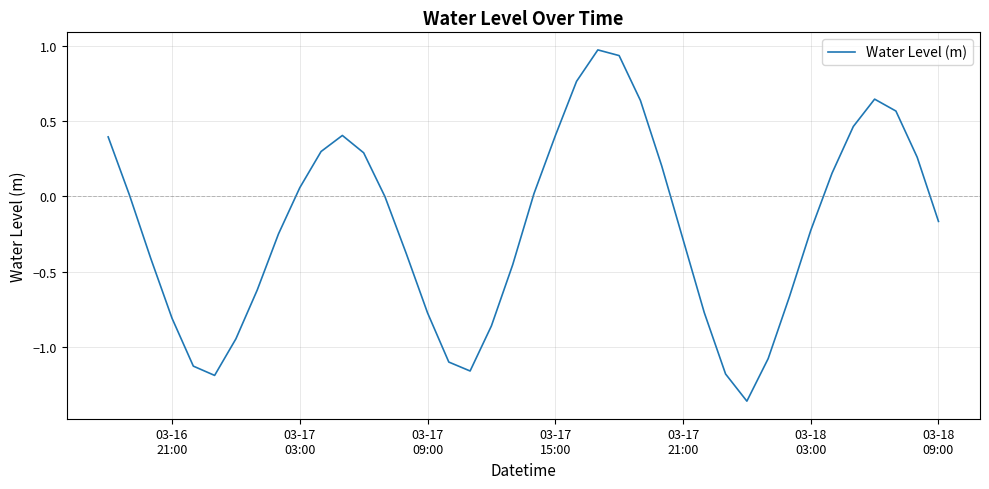

How many interior local valleys (lower than both neighbors) does the data have?

3